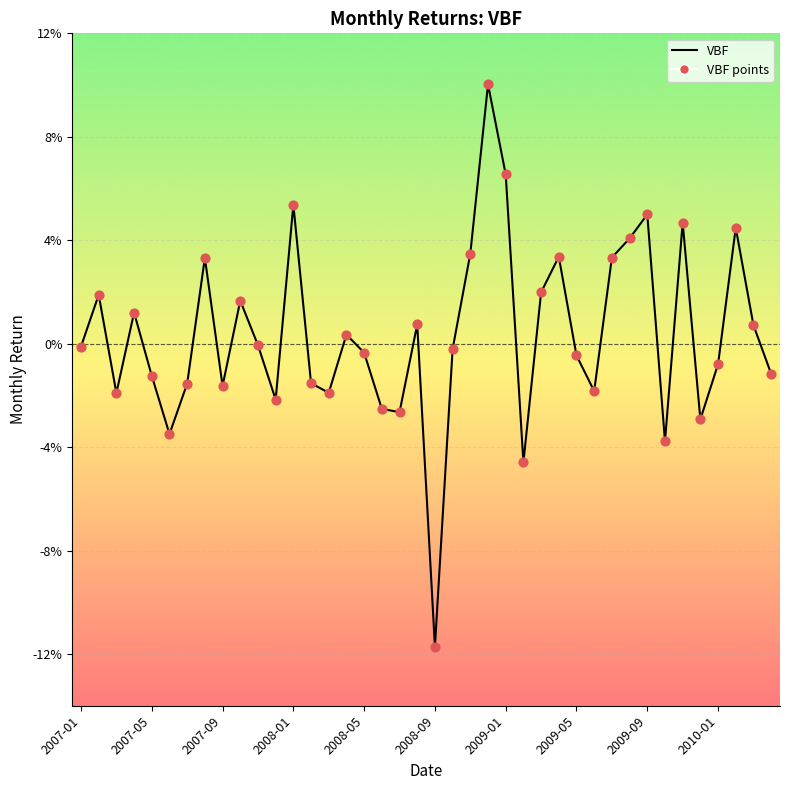

Is this an area chart (filled region under the line)?

No